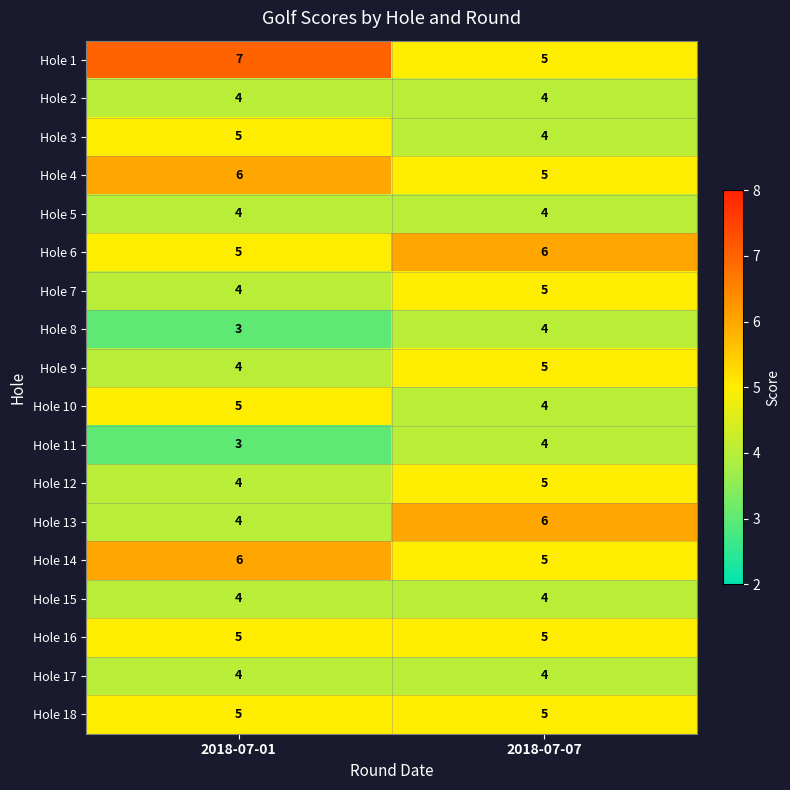

What is the sum of all Hole 10 values?

9